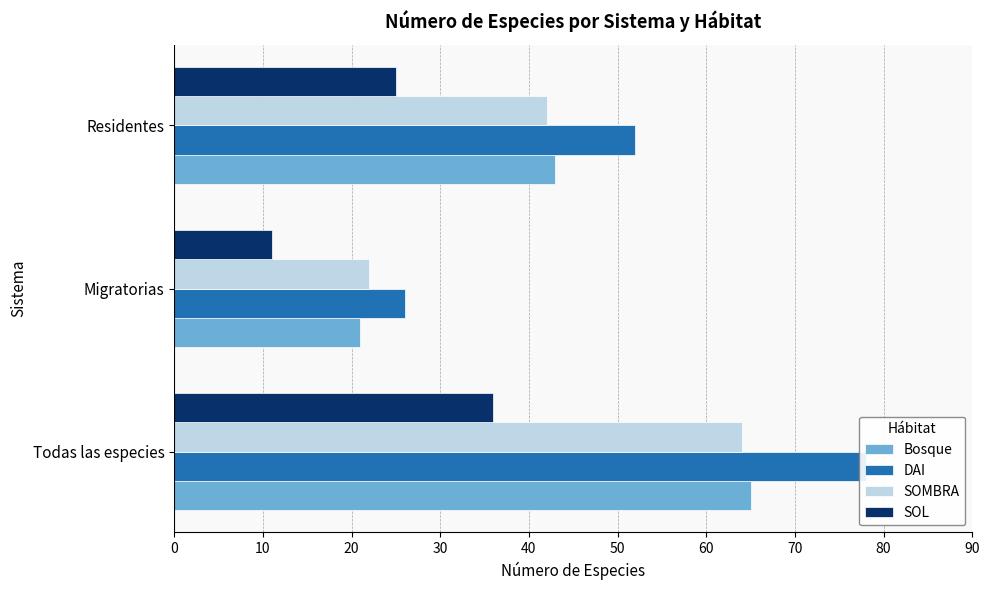

What is the value of the SOMBRA bar at the 2nd from the left?

22